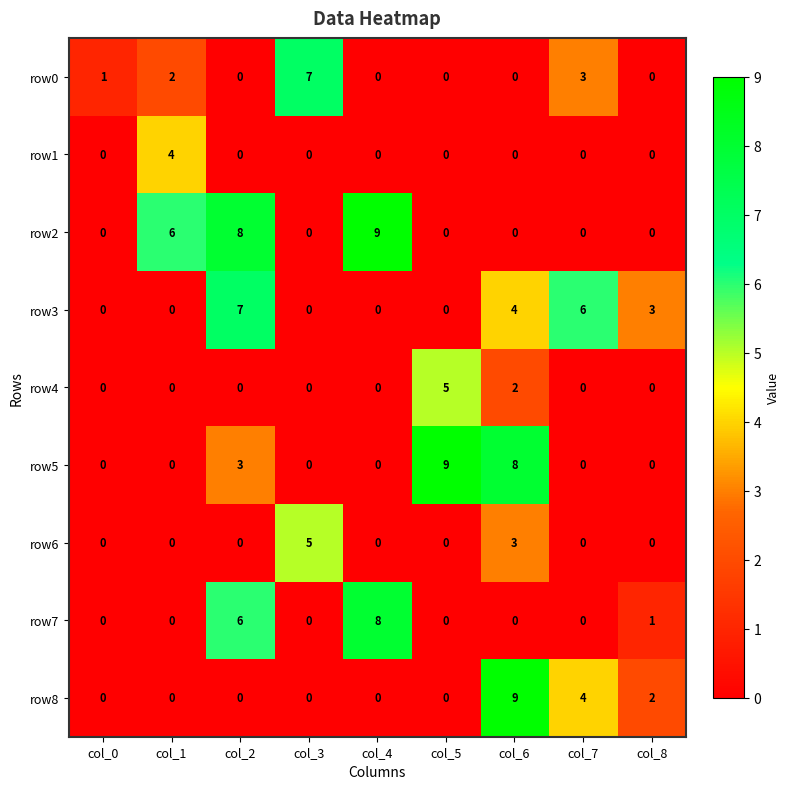

How many data points does each series have?

9